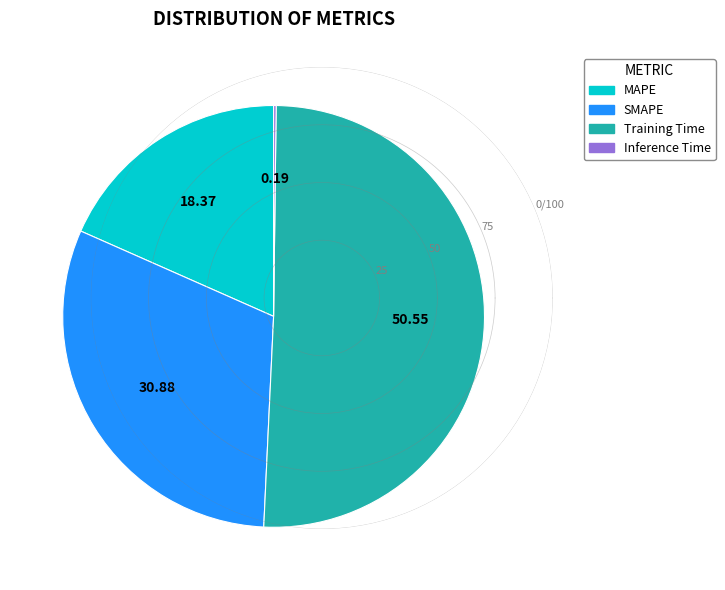

Is there a majority slice in this chart?

Yes